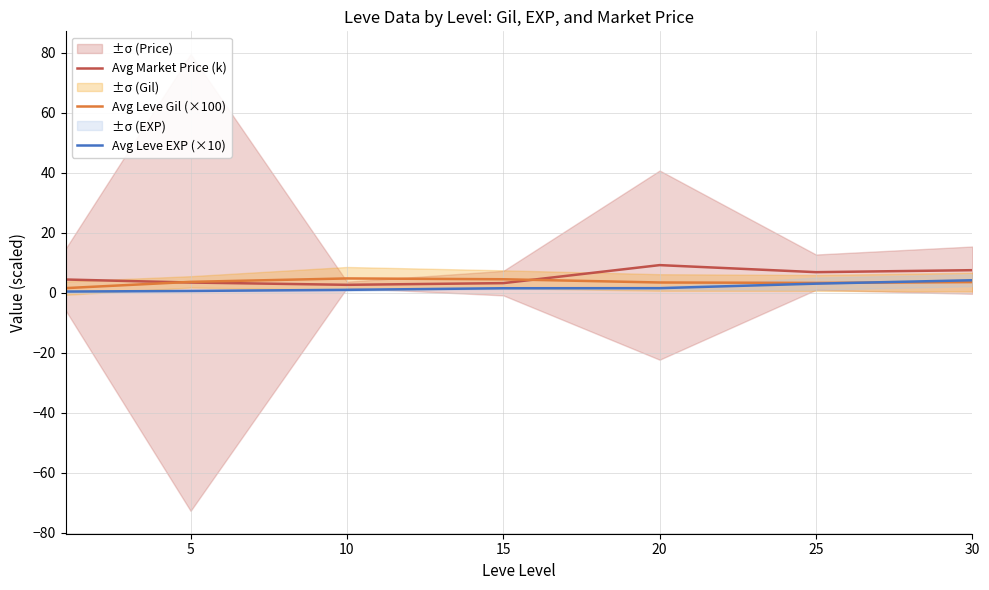

Rank the series by their average value, from highest to lowest.

Avg Market Price (k), Avg Leve Gil (×100), Avg Leve EXP (×10)